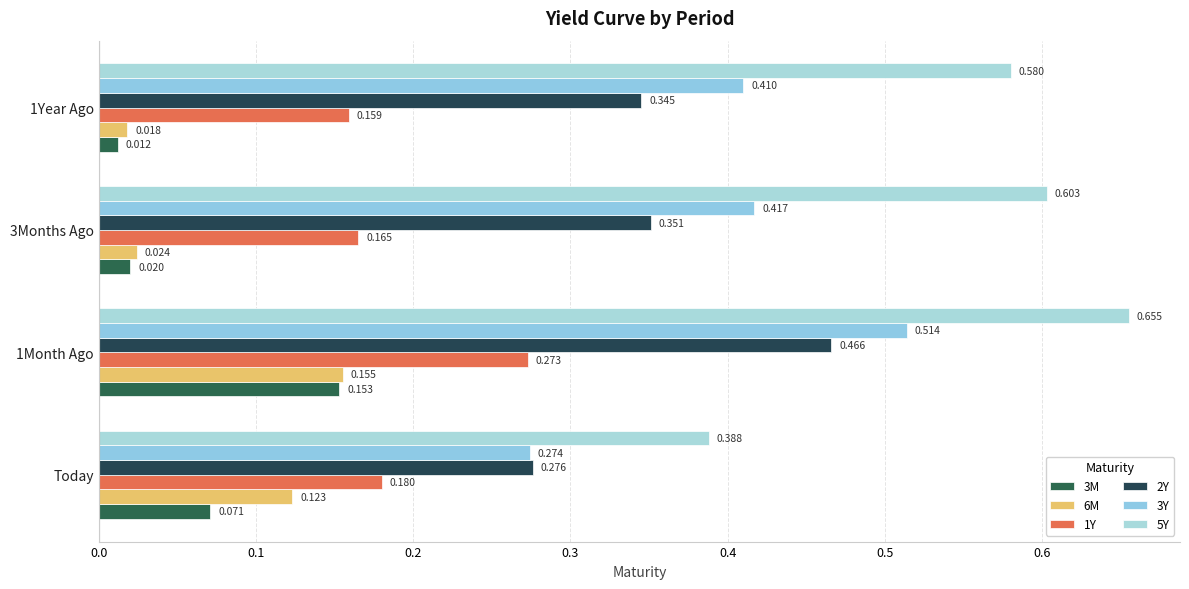

Which category has the lowest value in the 6M series?

1Year Ago